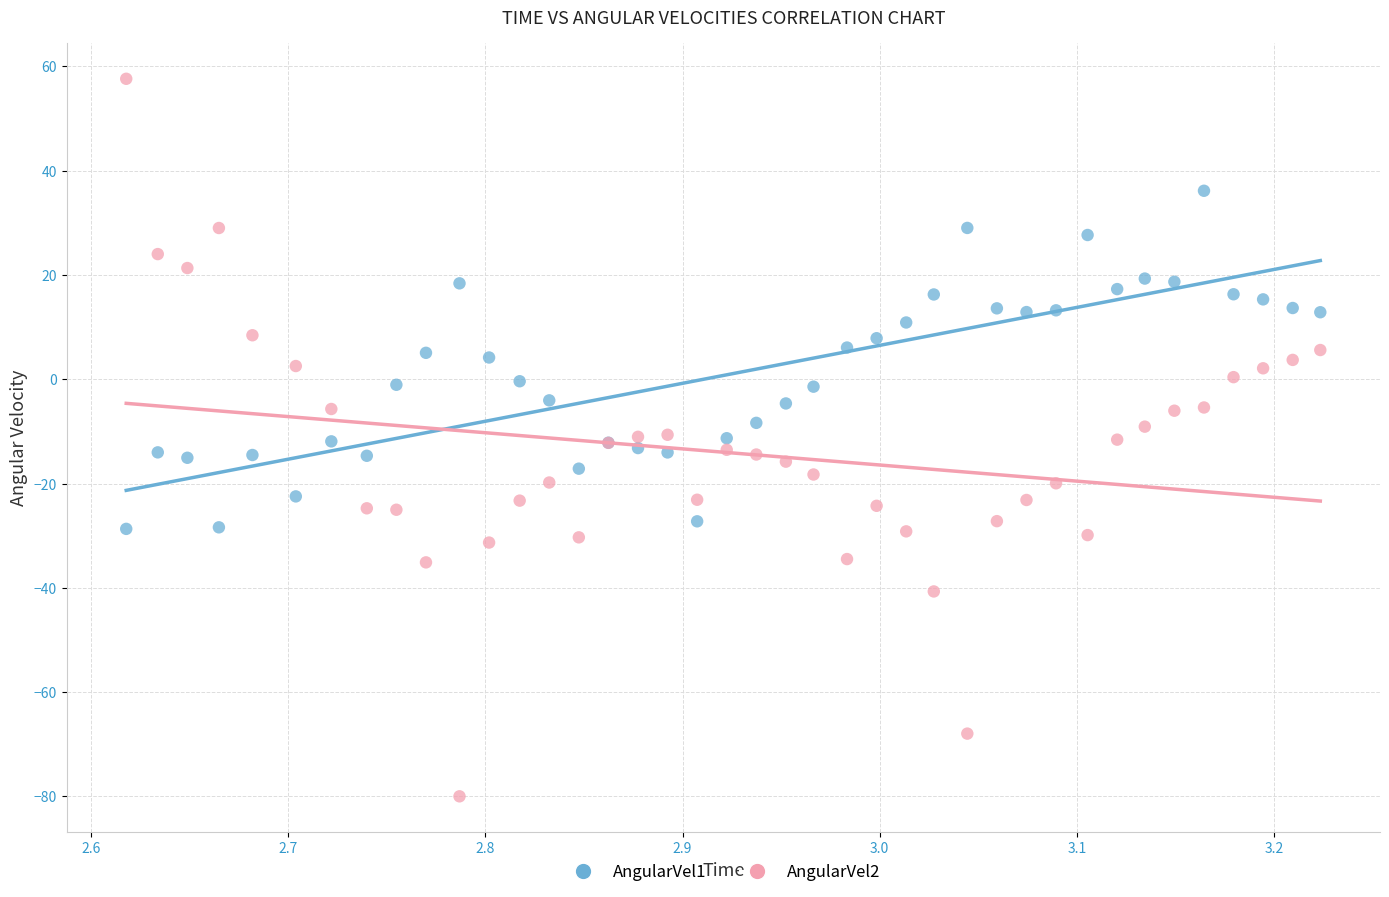

Which series has the widest spread of Y values?

AngularVel2